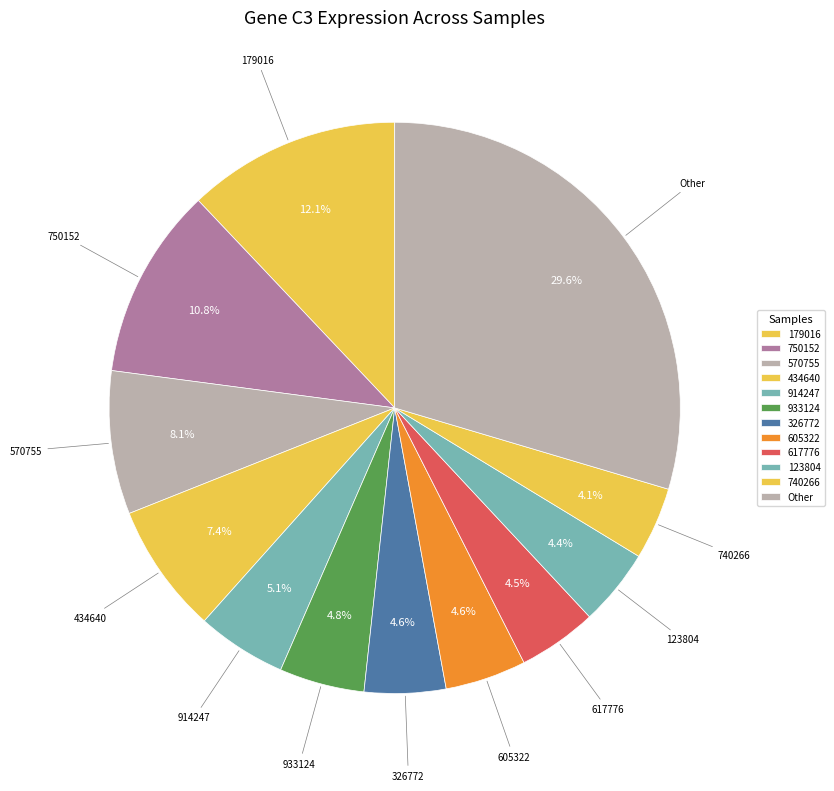

How many slices are in this pie chart?

12